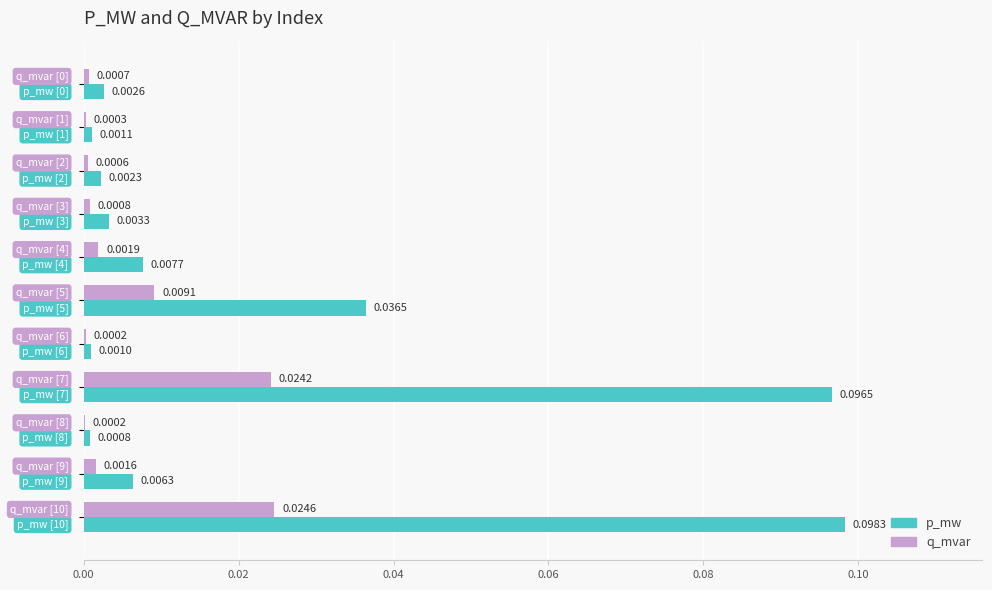

Which series has the largest total across all categories?

p_mw